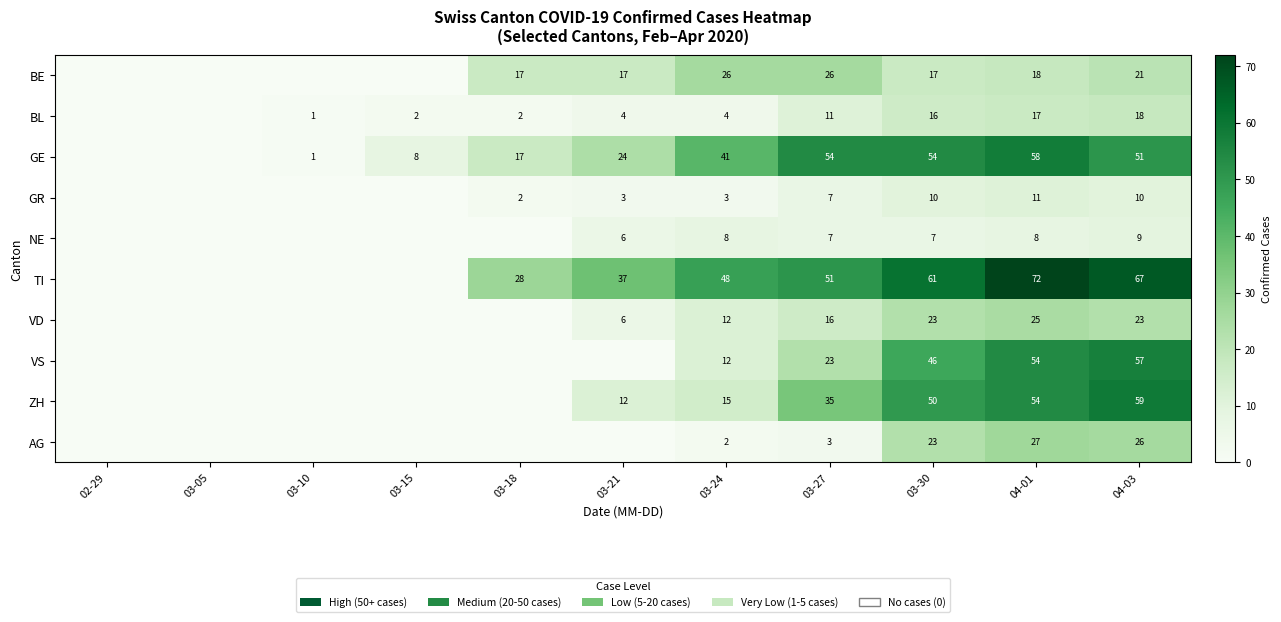

At which category is the sum across all series the highest?

04-01